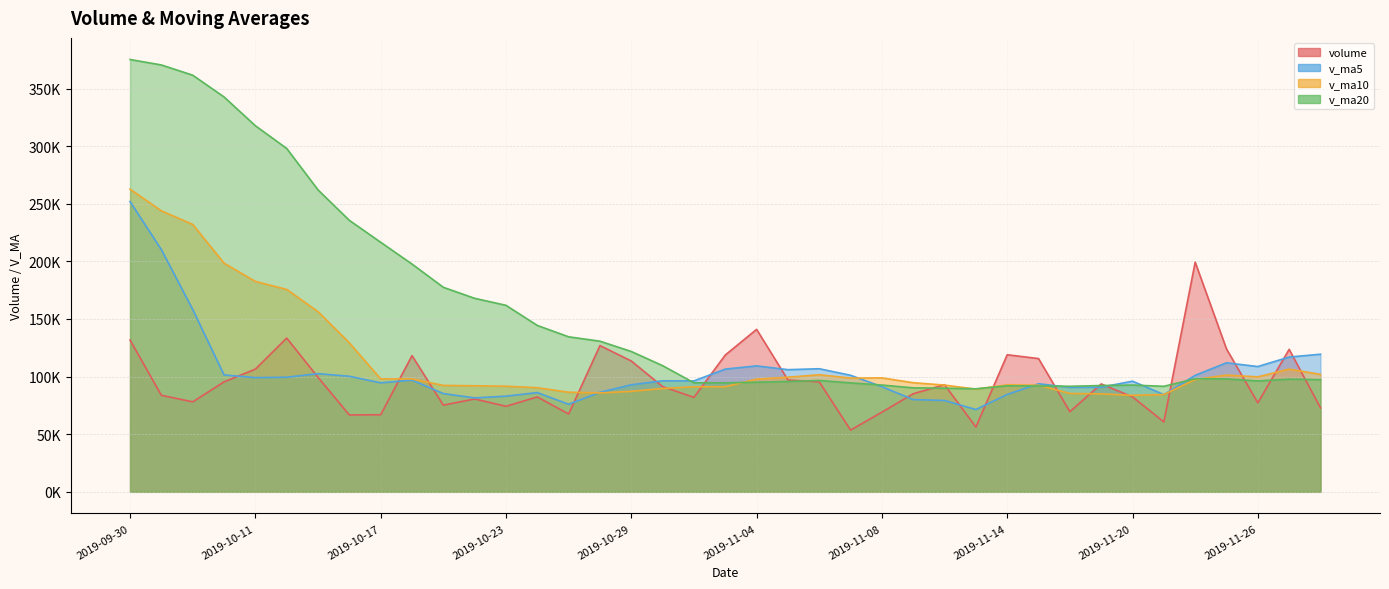

What position from the left is 2019-11-14?

29